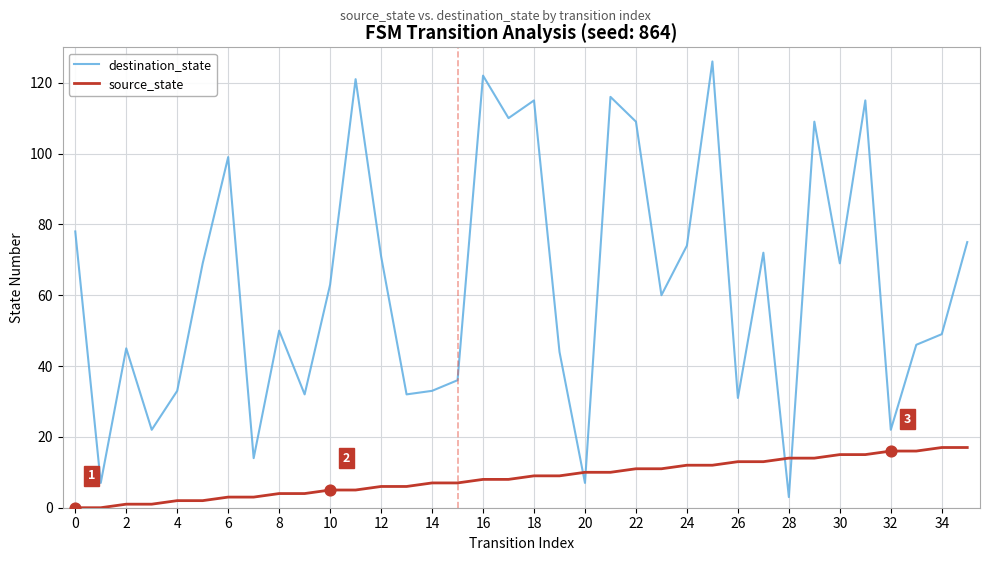

What are all the series names shown in the legend?

destination_state, source_state